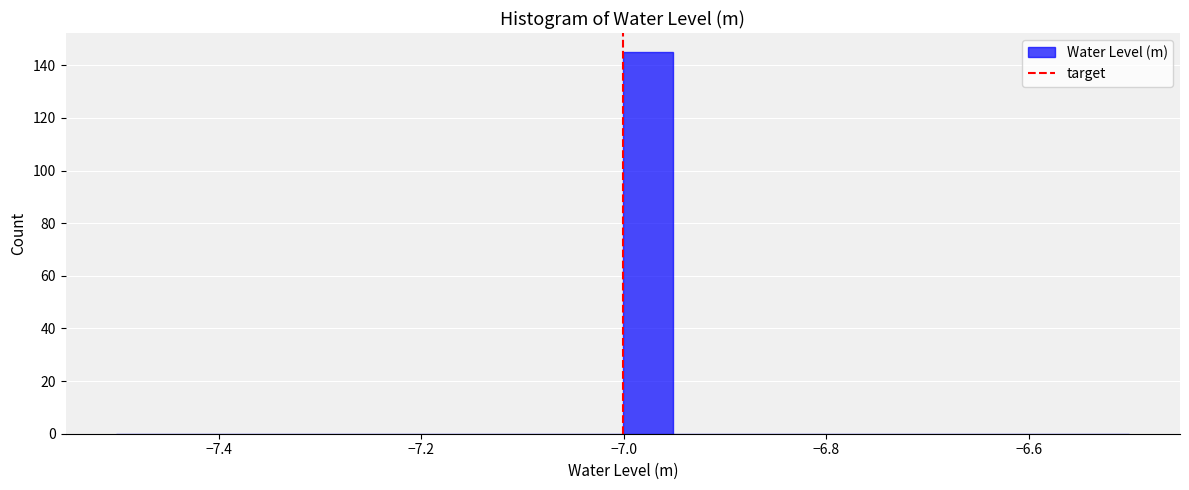

Around what value on the x-axis is the tallest bar? Give the approximate position of its centre, as read against the axis.

-6.98